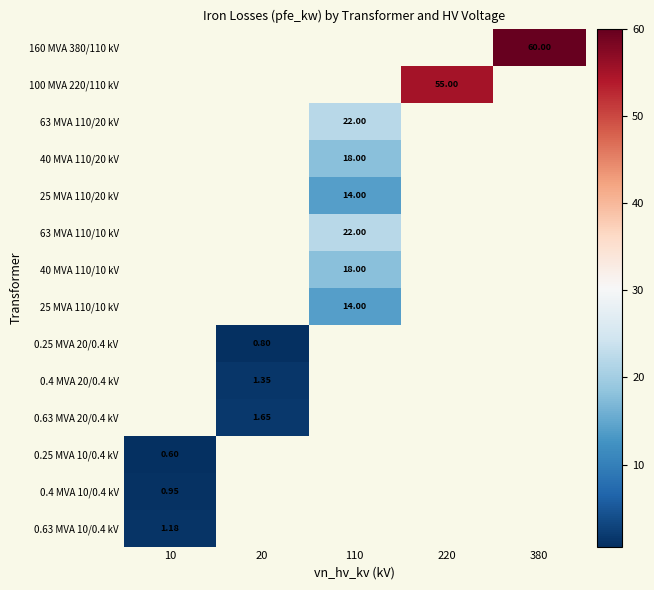

What is the greatest value displayed?

60.0